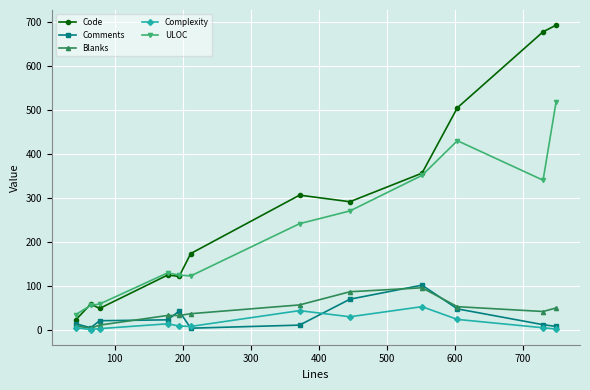

At how many categories does at least one series exceed 276?

6